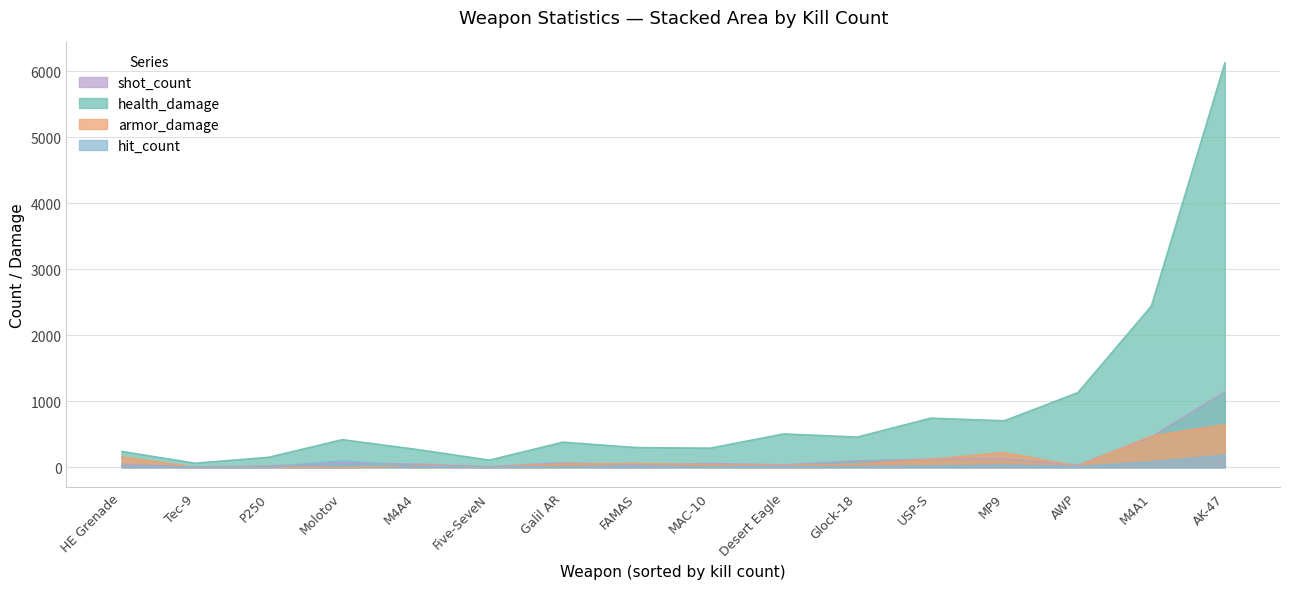

The value of armor_damage at Desert Eagle is 22. True or false?

True